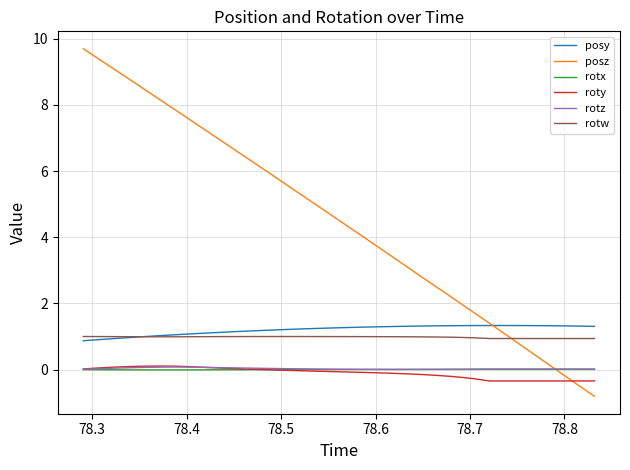

Does the chart have visible grid lines?

Yes